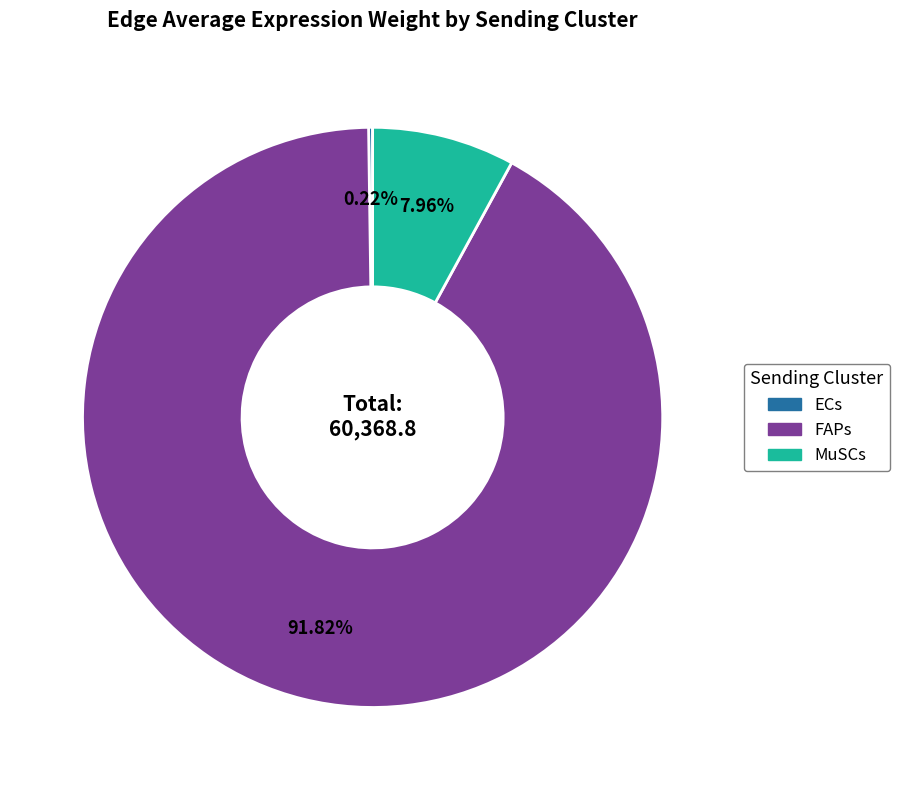

Do MuSCs and FAPs together represent more than half of the pie?

Yes